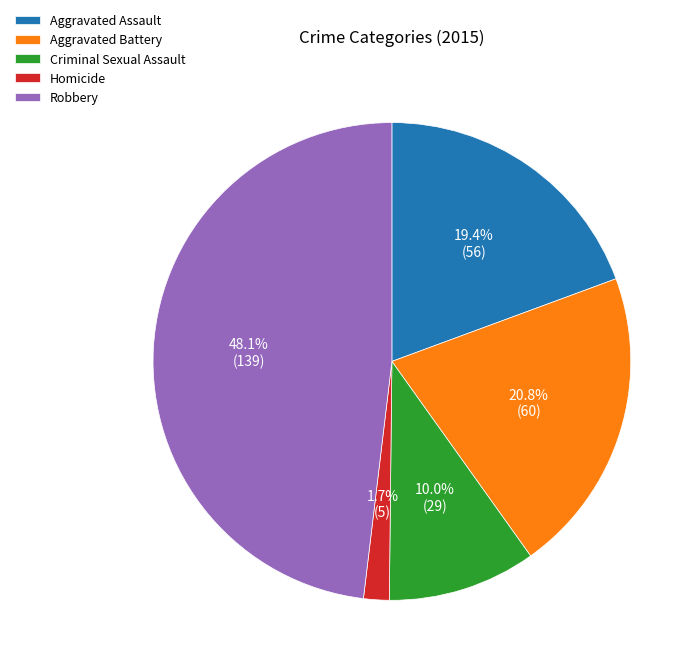

Which category has the biggest portion of the pie?

Robbery